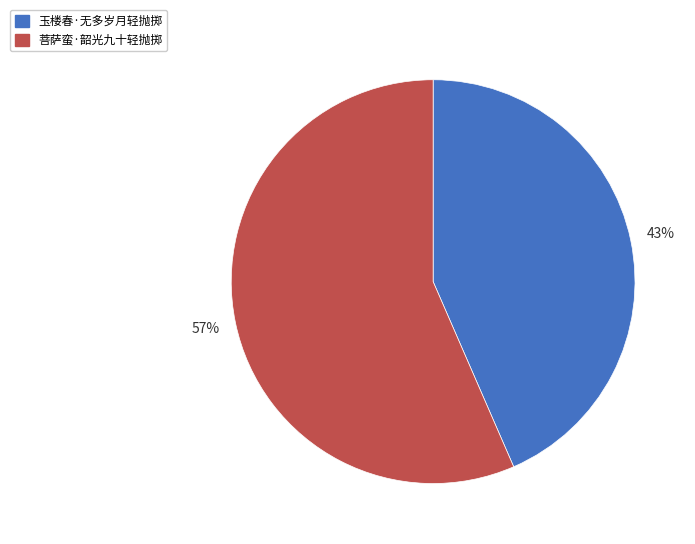

True or false: 菩萨蛮·韶光九十轻抛掷 accounts for 57% of the total.

True